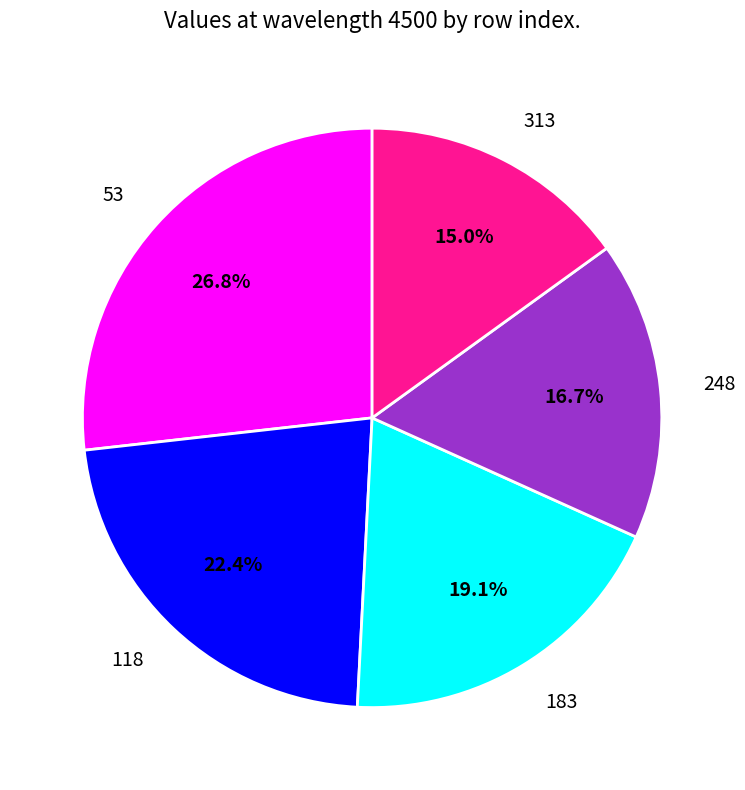

To the nearest percent, what portion does 248 represent?

17%